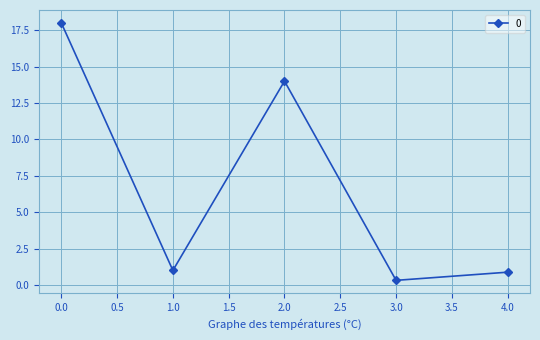

What is the average value?

6.8